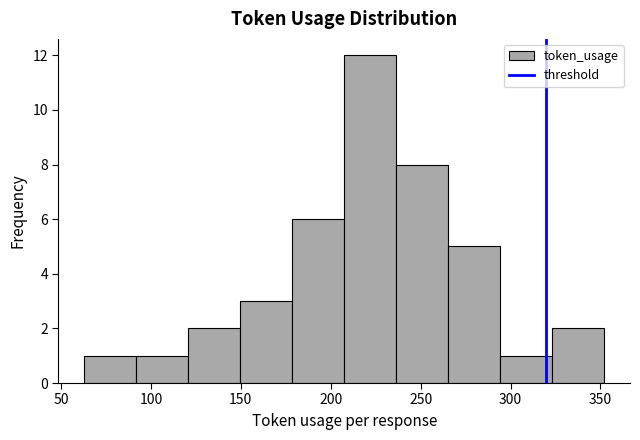

Reading left to right, transcribe this chart: for each bar, give the range it covers on the x-axis and its height. Neither the bar edges nor the heights are printed on the chart, so give them approximately, as read against the axes.

65 to 90: 1
90 to 120: 1
120 to 150: 2
150 to 180: 3
180 to 210: 6
210 to 235: 12
235 to 265: 8
265 to 295: 5
295 to 325: 1
325 to 350: 2